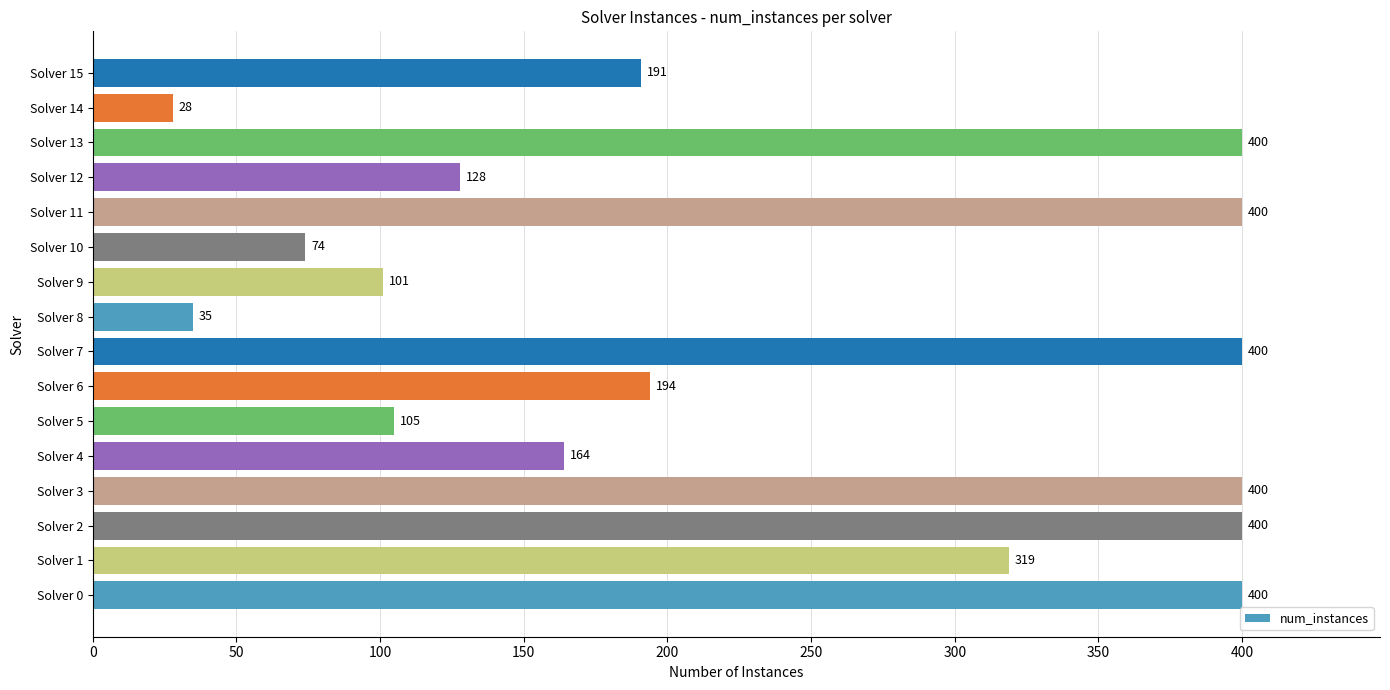

What value does the data have at Solver 15, to the nearest 50?

200